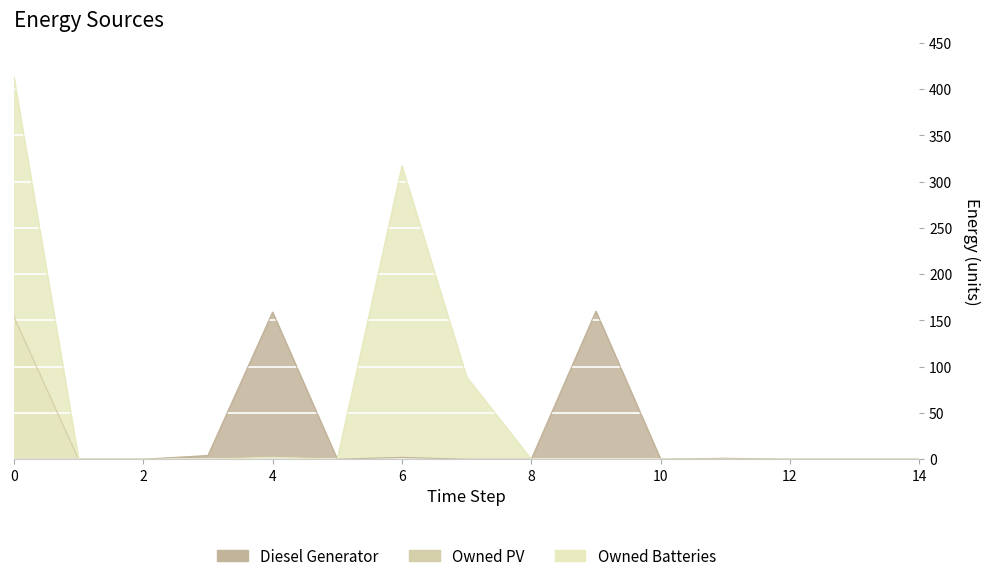

True or false: Diesel Generator has more than 2 points higher than both neighbors.

True